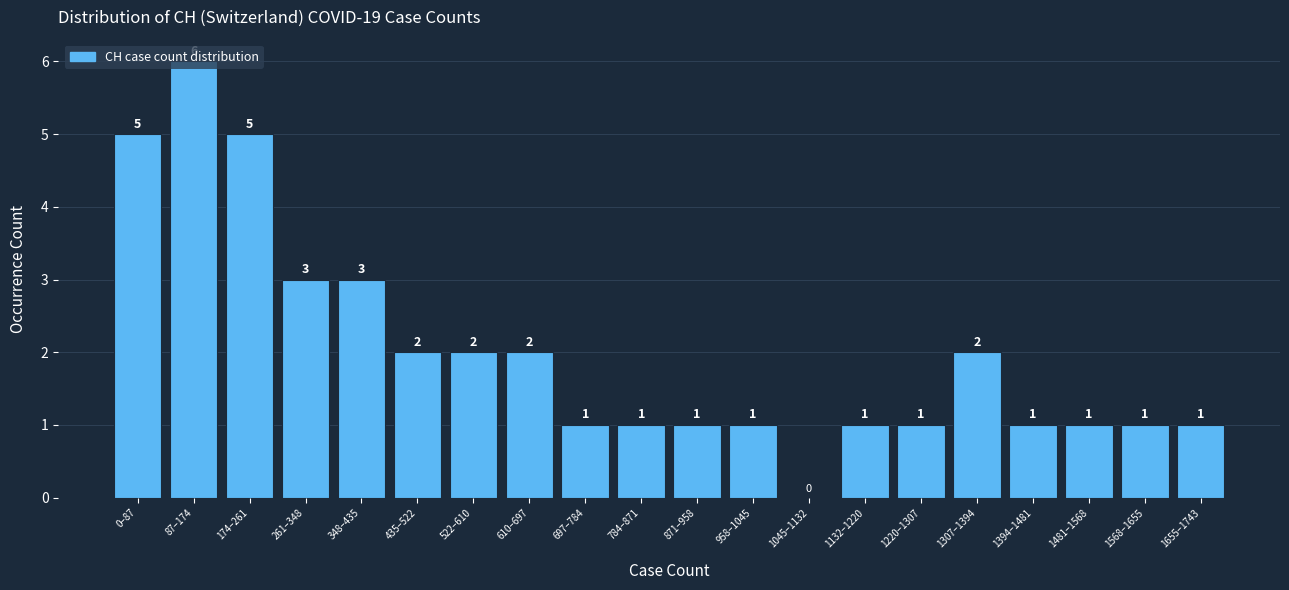

What is the maximum value shown in the chart?

6